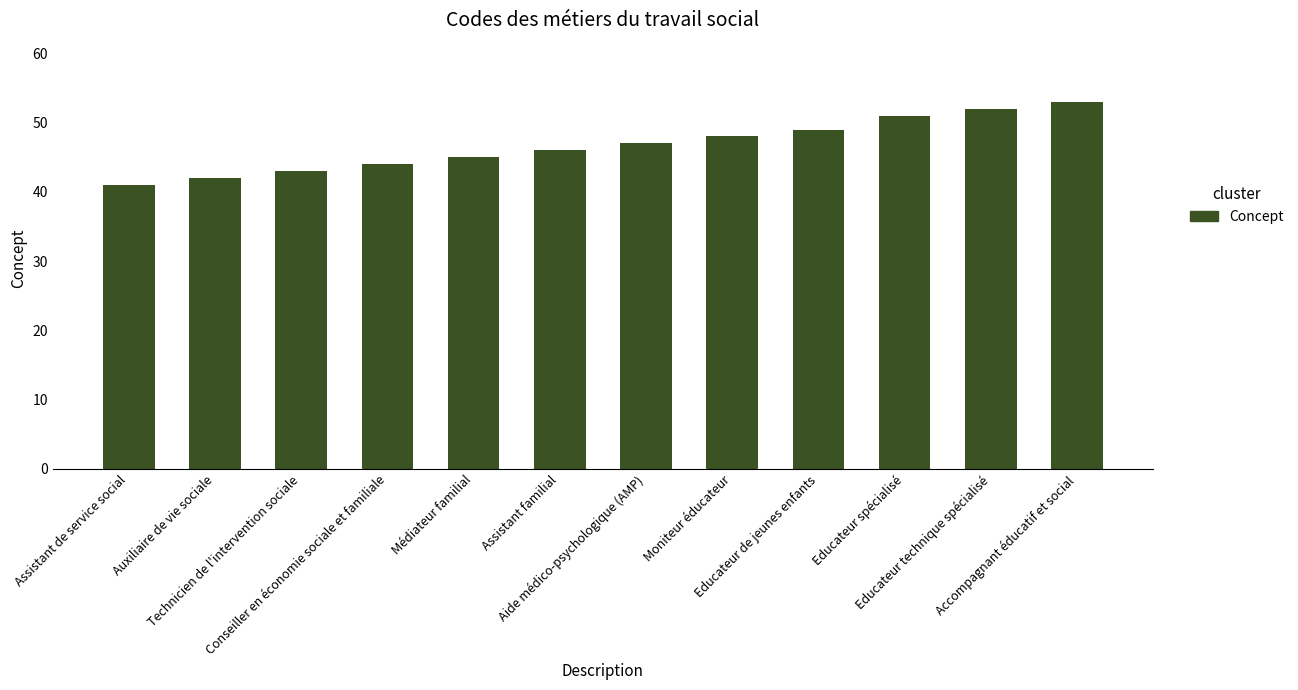

Are the bars horizontal?

No